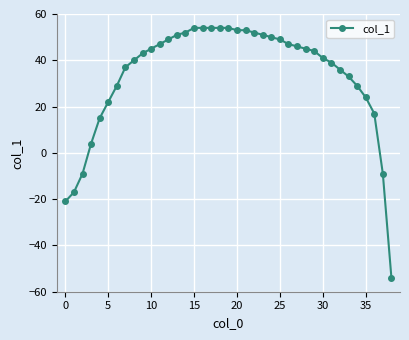

What is the sum of all values?

1303